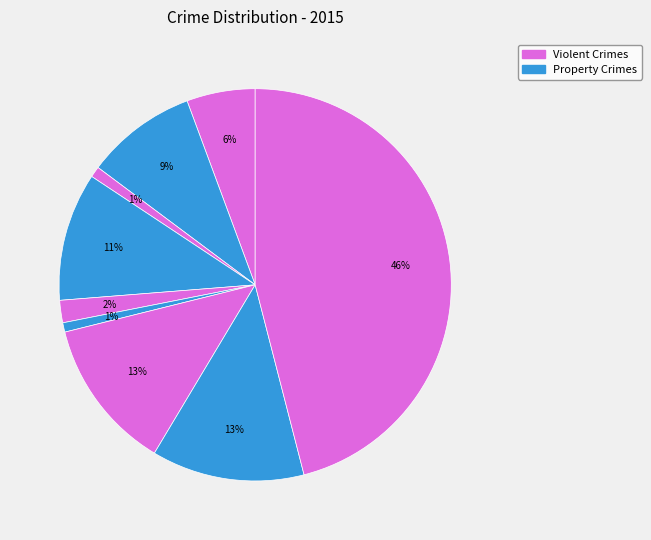

How many segments does this pie chart have?

9